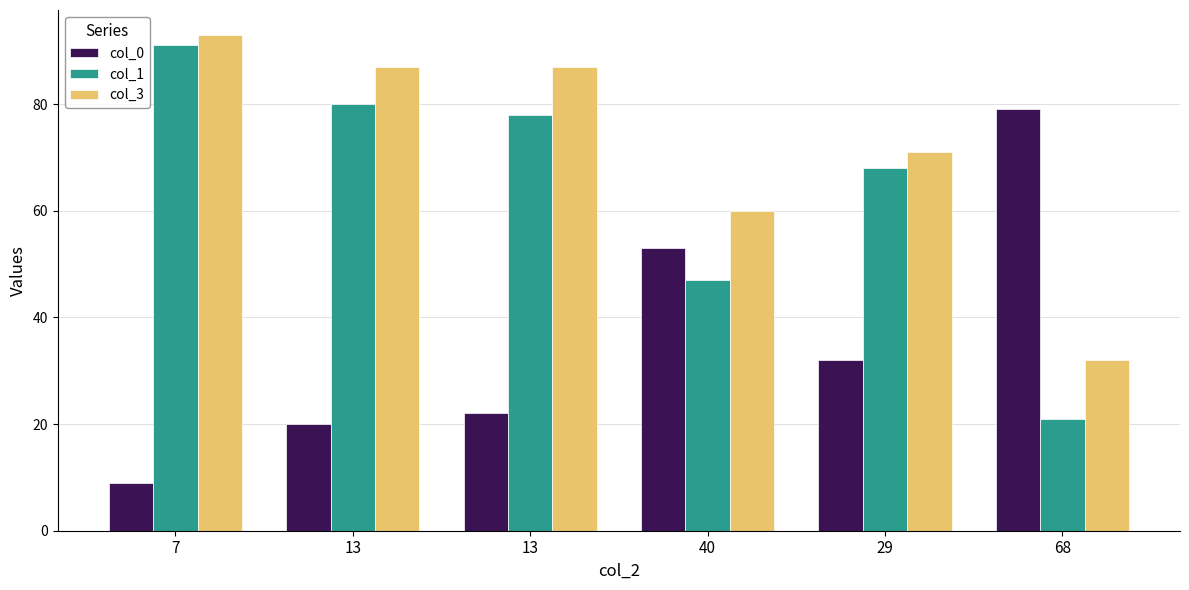

Reading left to right, what are all the values shown in this chart?

col_0: 7=9	13=20	13=22	40=53	29=32	68=79
col_1: 7=91	13=80	13=78	40=47	29=68	68=21
col_3: 7=93	13=87	13=87	40=60	29=71	68=32